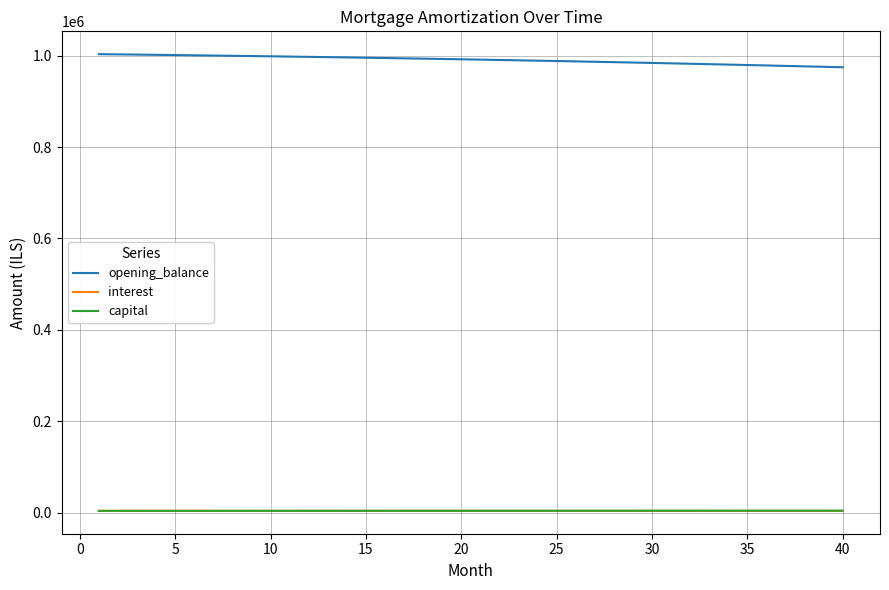

What are all the series names shown in the legend?

opening_balance, interest, capital